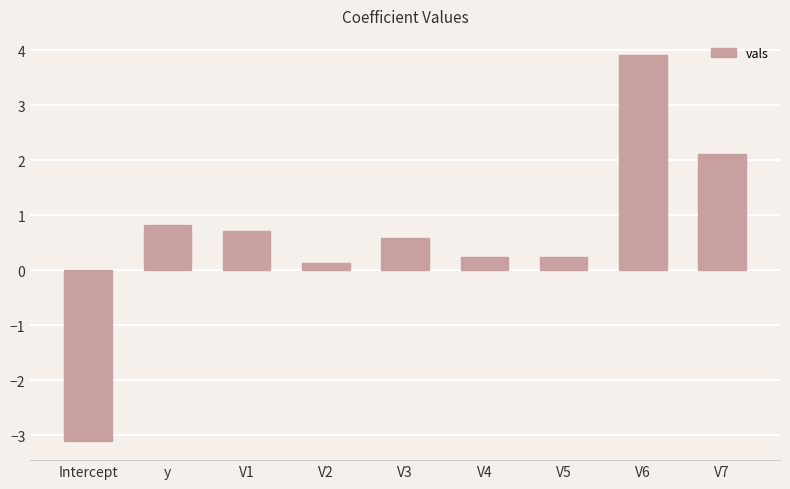

What is the difference between the maximum and minimum values?

7.0